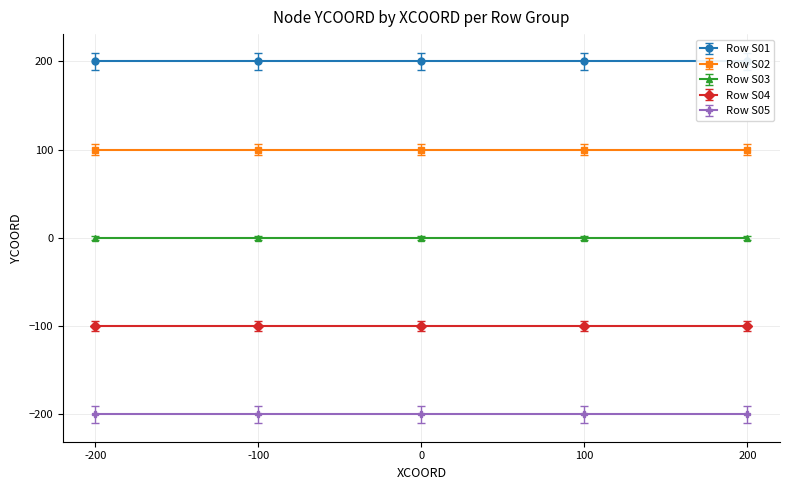

Reading left to right, extract all data points from this chart.

Row S01: 200	200	200	200	200
Row S02: 100	100	100	100	100
Row S03: 0	0	0	0	0
Row S04: -100	-100	-100	-100	-100
Row S05: -200	-200	-200	-200	-200